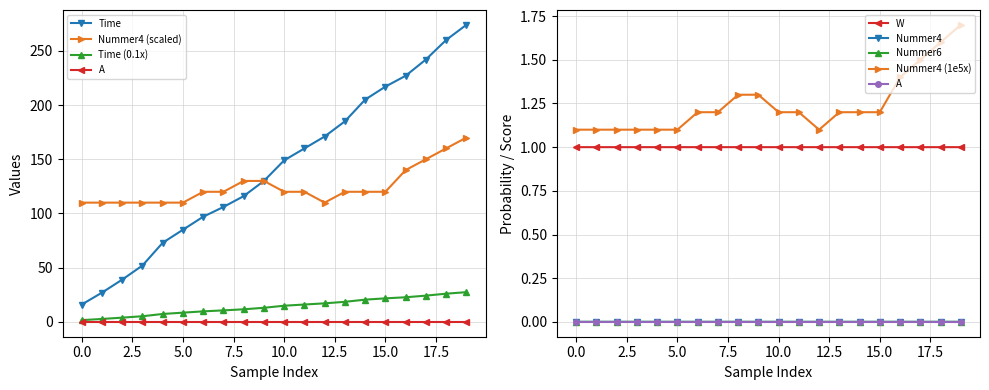

At which category does W reach its first local peak?

4